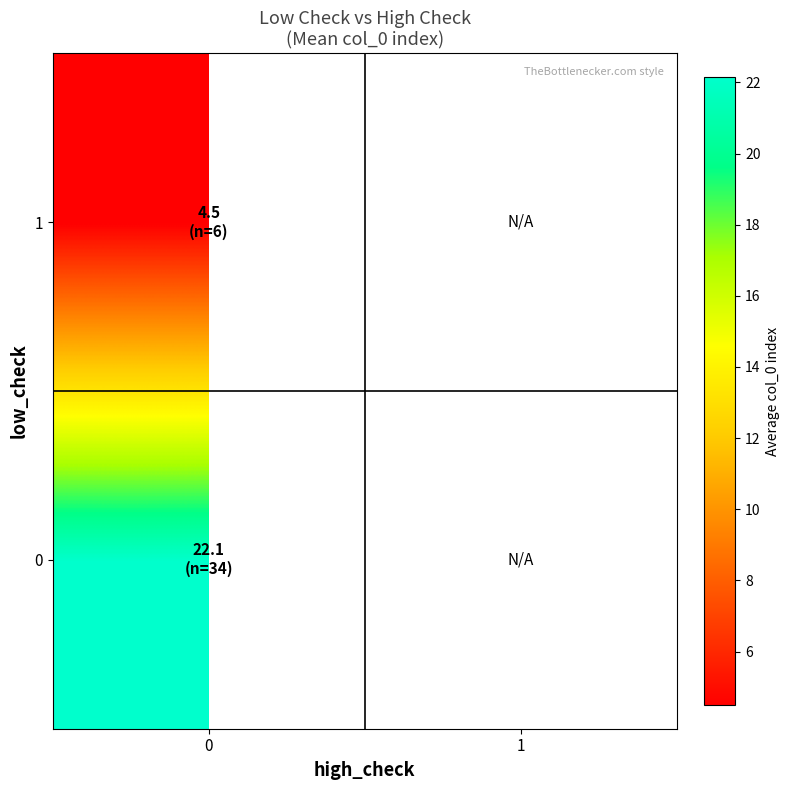

How many data points does each series have?

2